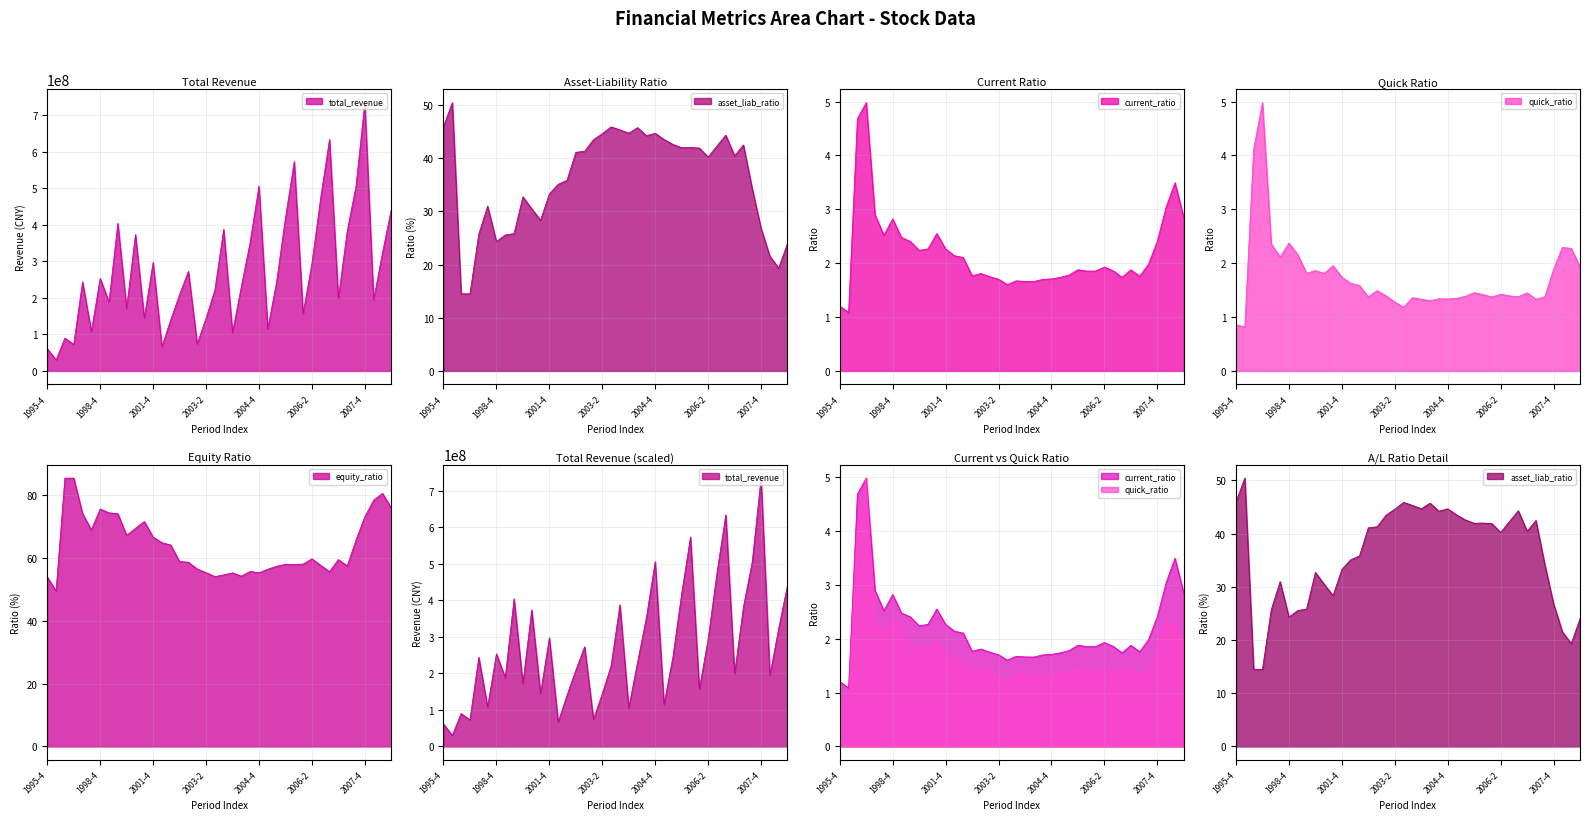

What is the minimum value shown in the chart?

0.8